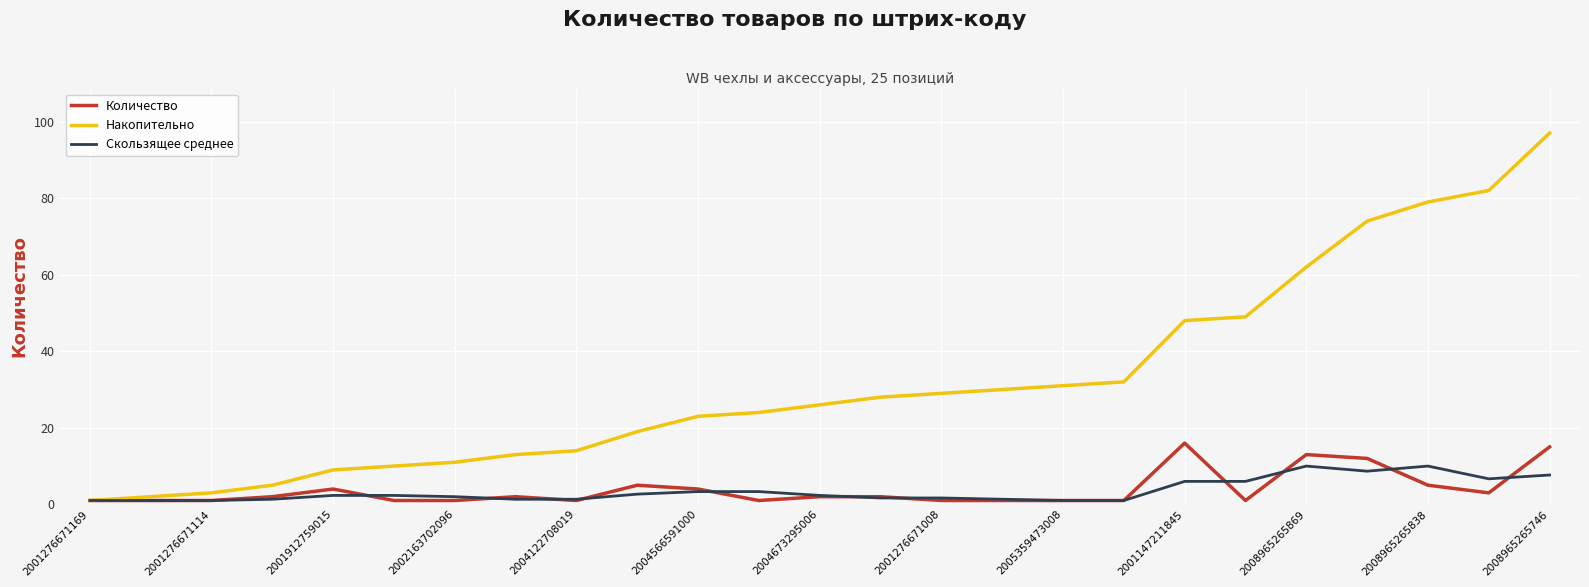

List the series in order of their peak value, highest first.

Накопительно, Количество, Скользящее среднее